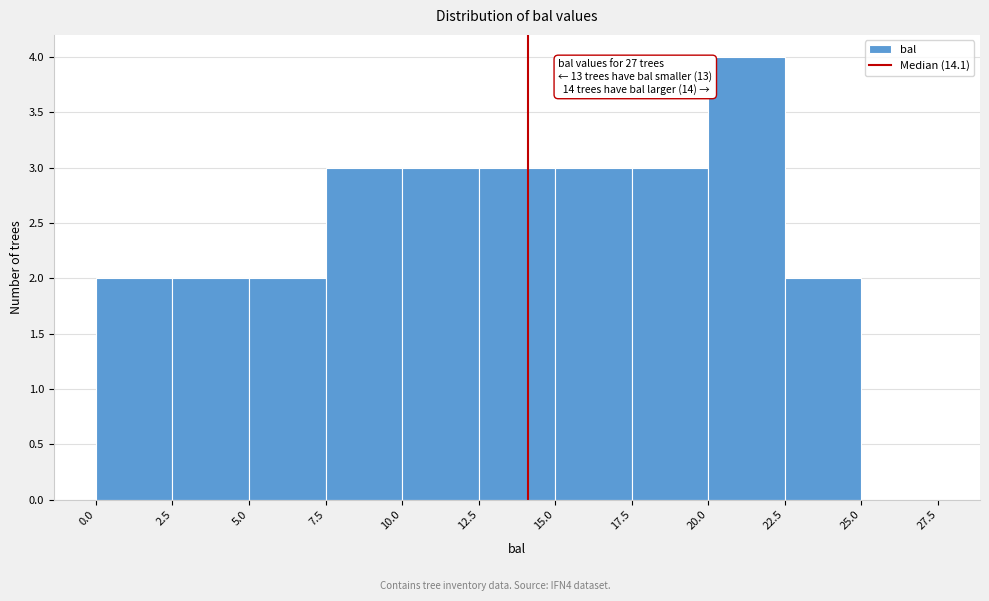

Over which range of the x-axis is the bar tallest?

20.0 to 22.5